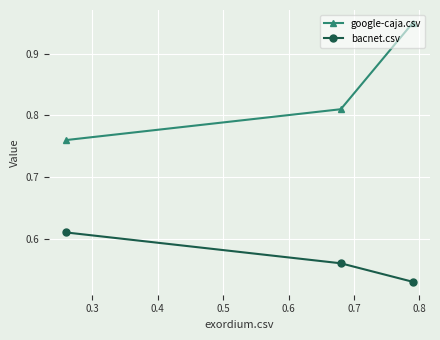

Count the google-caja.csv values in the range 0 to 1.

3